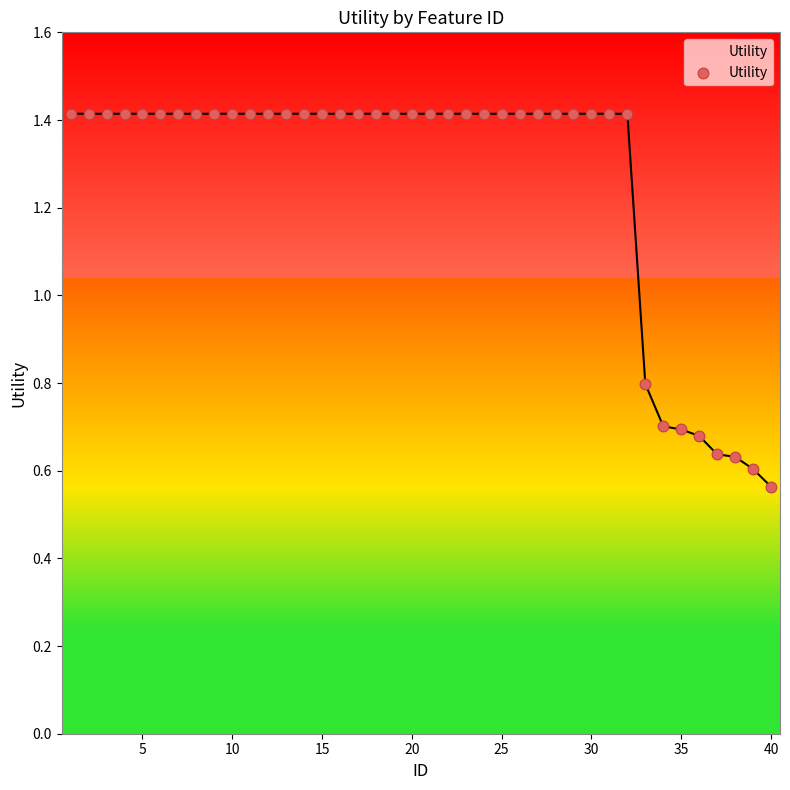

What is the greatest value displayed?

1.4